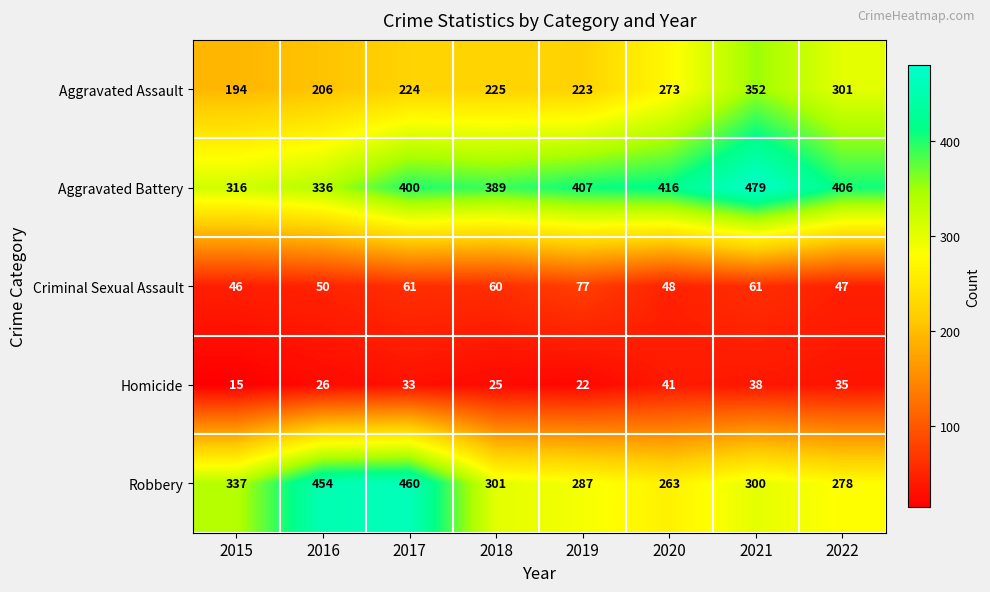

At 2015, list the series in order from smallest to largest.

Homicide, Criminal Sexual Assault, Aggravated Assault, Aggravated Battery, Robbery